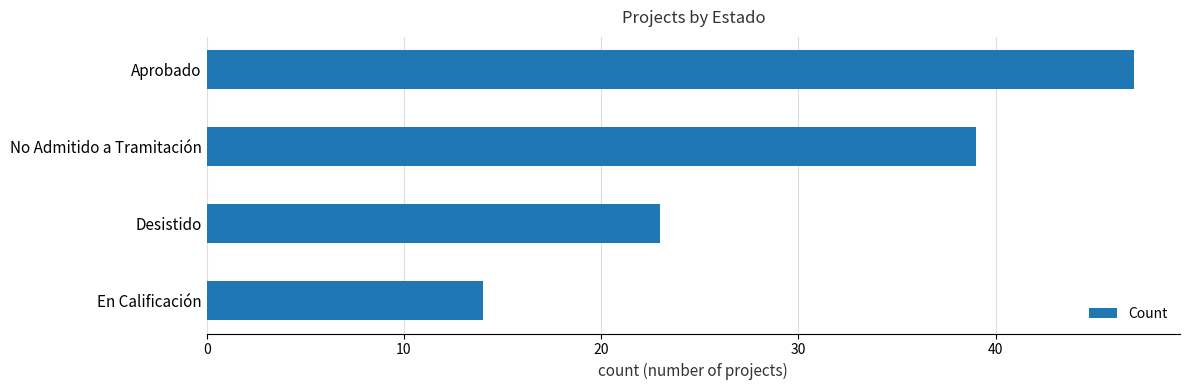

List the labels in order of value, largest first.

Aprobado, No Admitido a Tramitación, Desistido, En Calificación